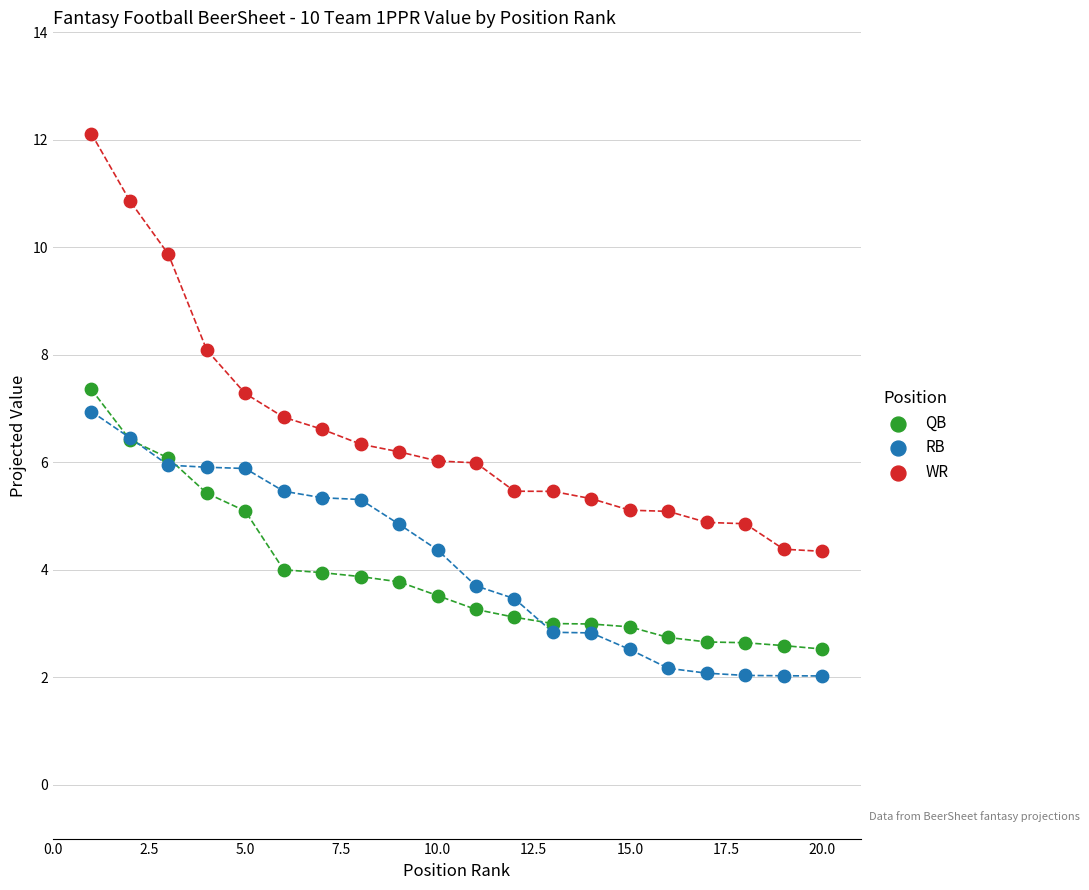

Which series contains the highest Y value?

WR